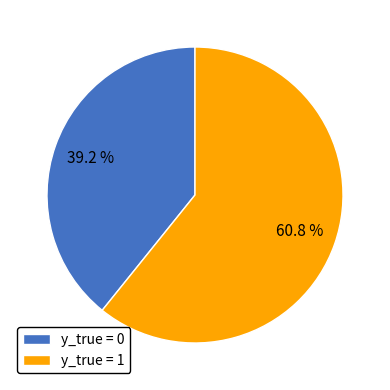

Is the sum of y_true = 0 and y_true = 1 greater than half?

Yes